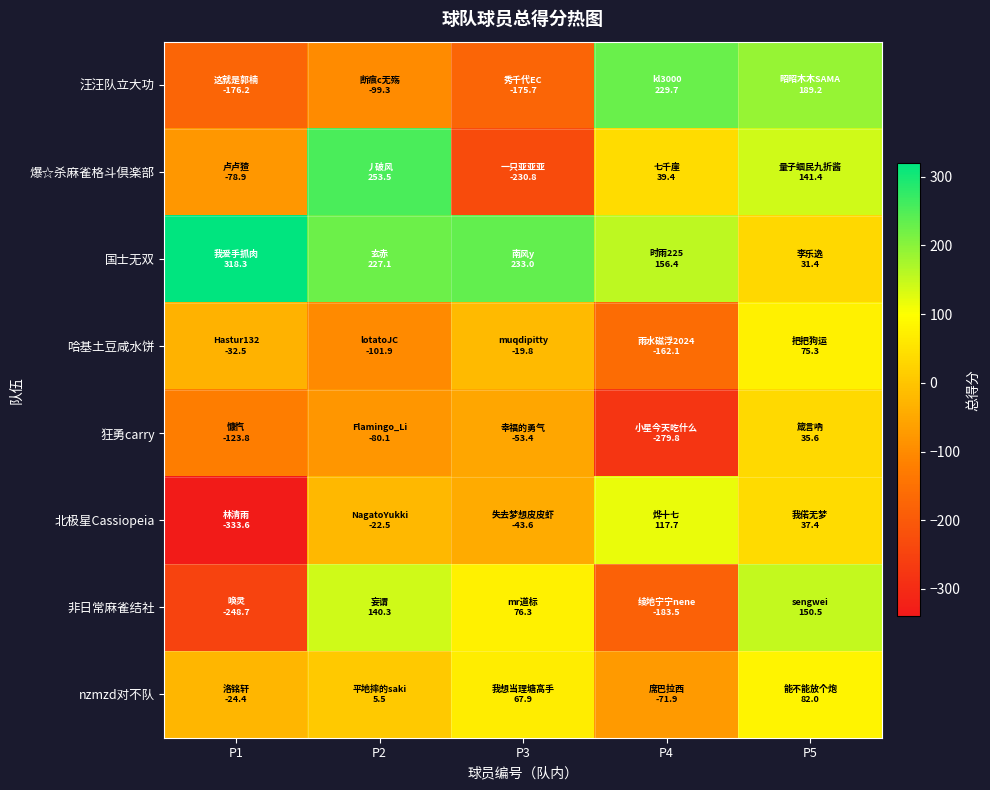

Which series changed the most between P2 and P4?

汪汪队立大功